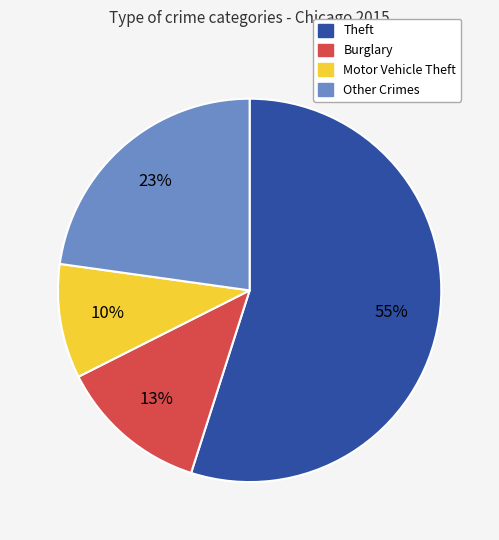

True or false: Theft accounts for 43% of the total.

False